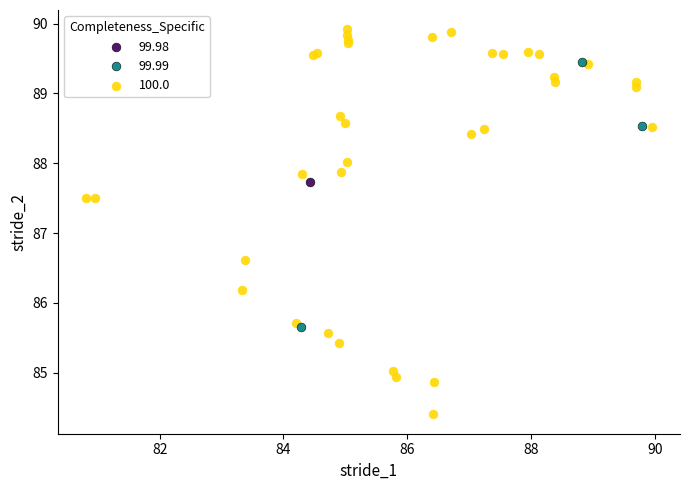

What are all the series names shown in the legend?

99.98, 99.99, 100.0